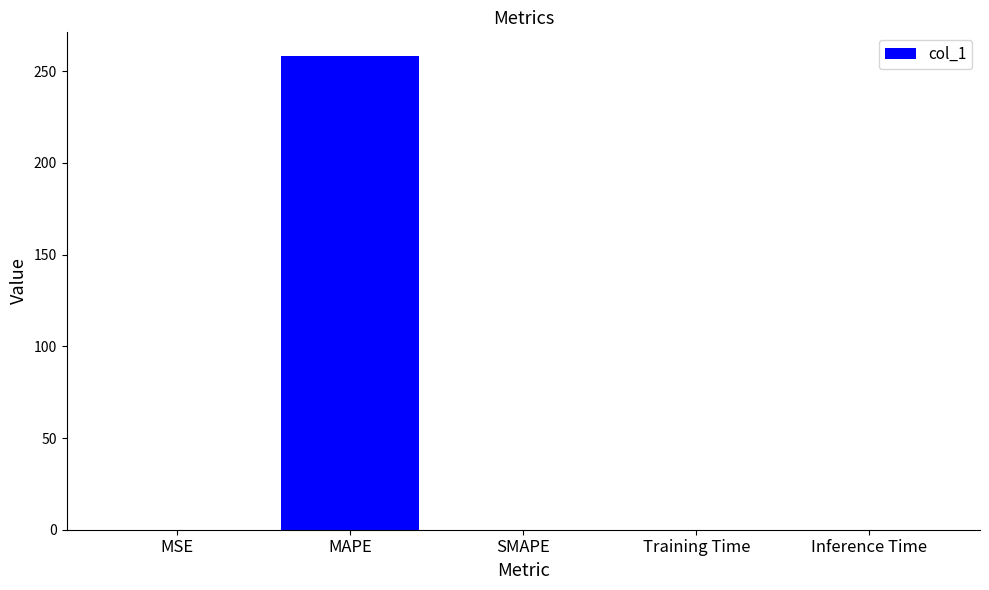

What value does the data have at MAPE?

258.3